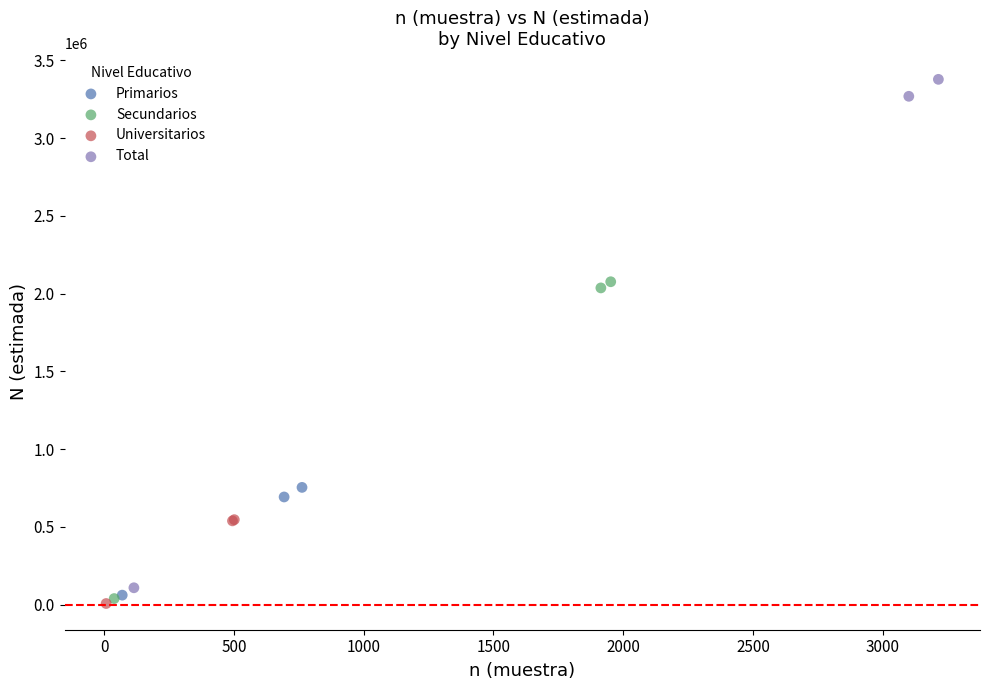

Which series has the widest spread of Y values?

Total